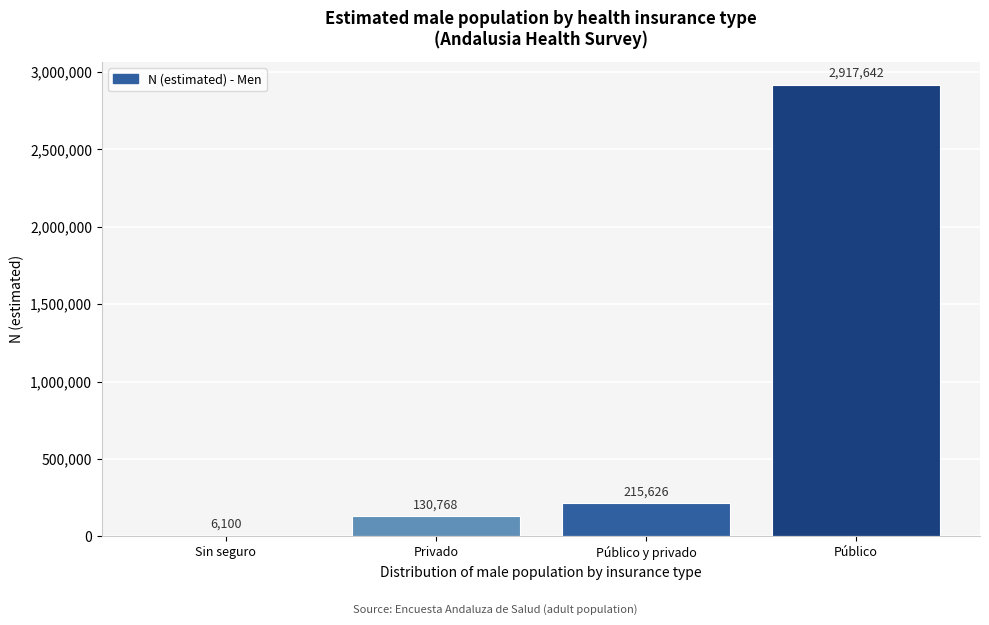

Reading right to left, what are all the values shown in this chart?

Público=2917642	Público y privado=215626	Privado=130768	Sin seguro=6100